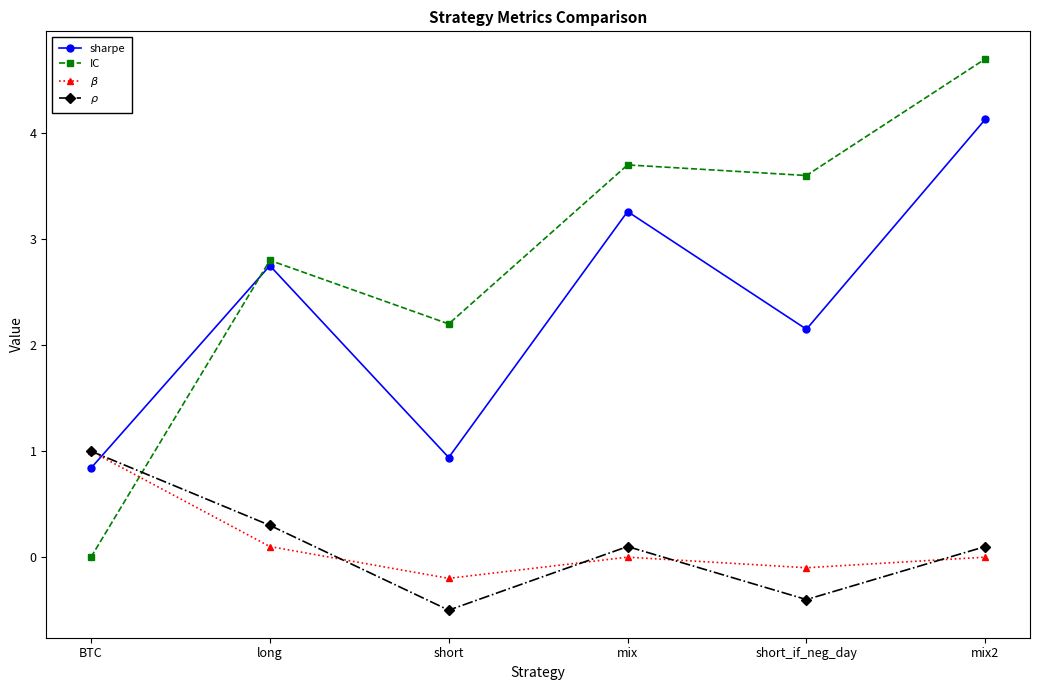

Which series changed the most between short_if_neg_day and mix2?

sharpe